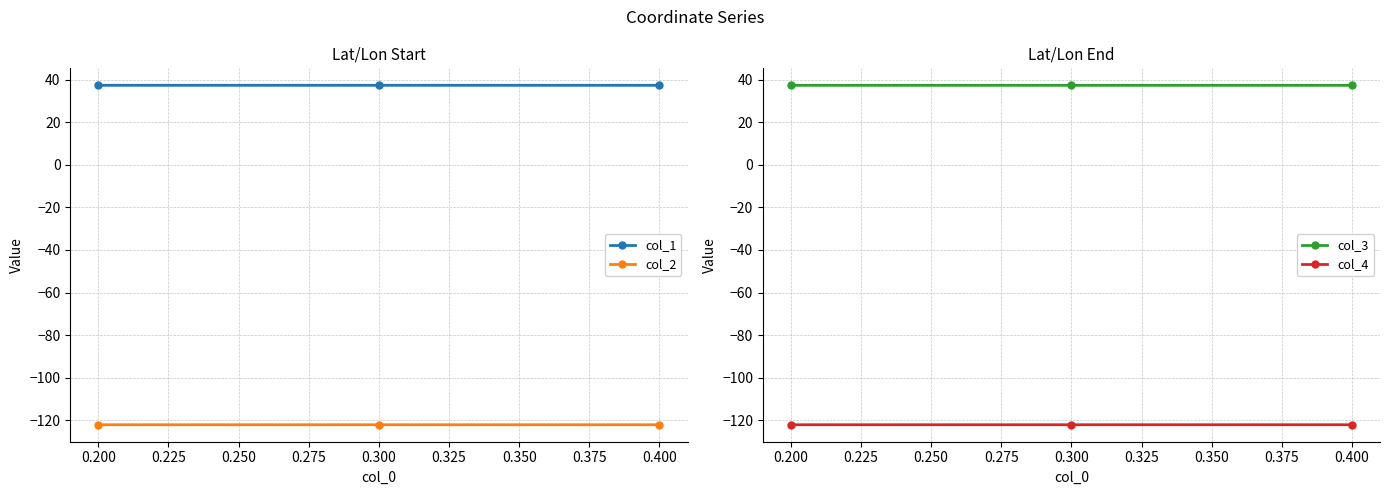

Does the chart have visible grid lines?

Yes